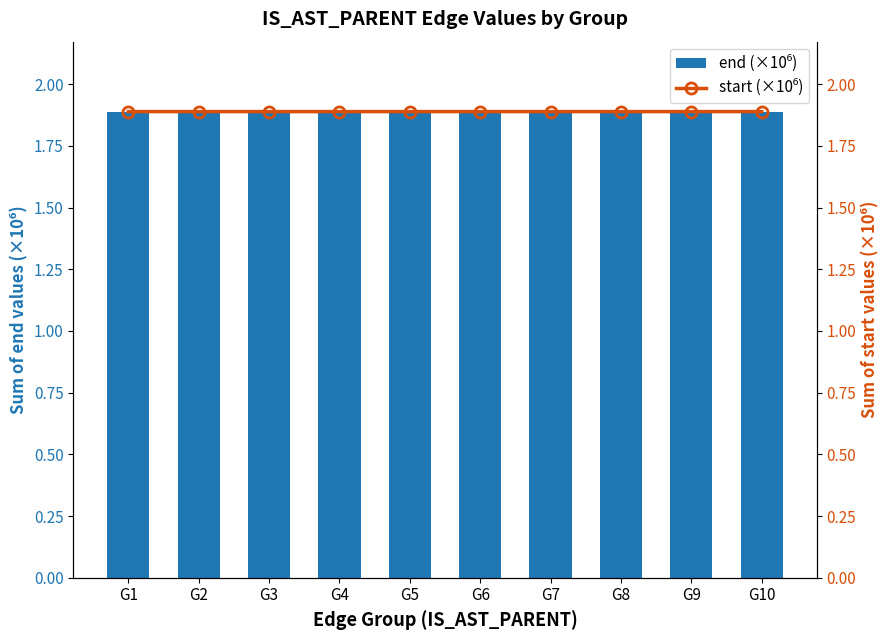

What is the total value across all series at G4?

3.8